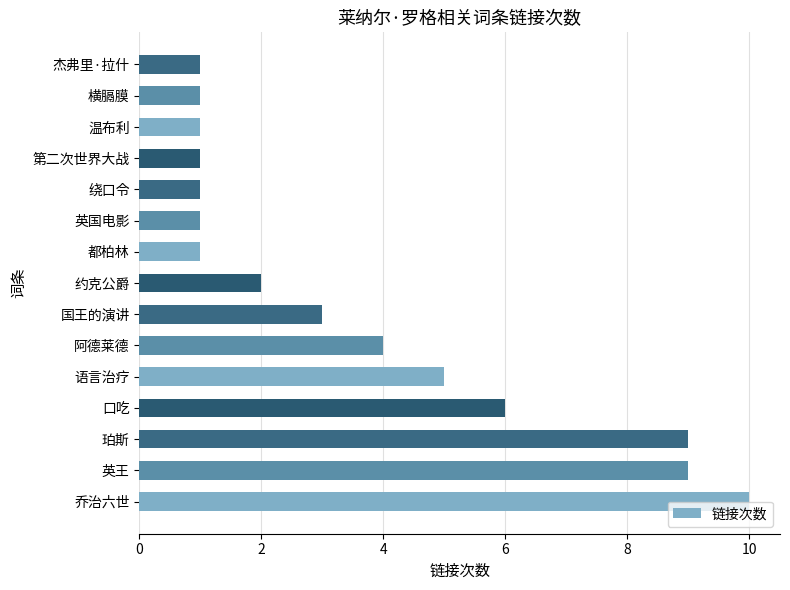

Reading bottom to top, extract all data points from this chart.

乔治六世=10	英王=9	珀斯=9	口吃=6	语言治疗=5	阿德莱德=4	国王的演讲=3	约克公爵=2	都柏林=1	英国电影=1	绕口令=1	第二次世界大战=1	温布利=1	横膈膜=1	杰弗里·拉什=1